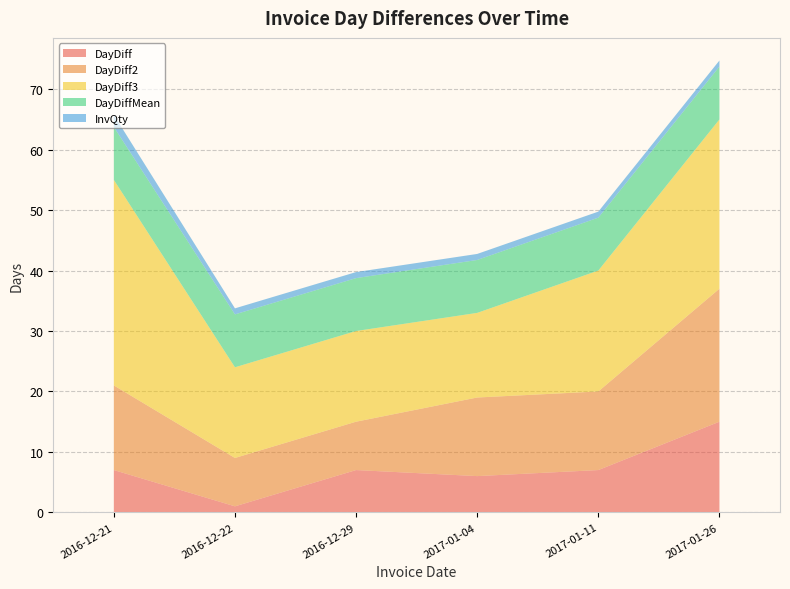

Reading left to right, transcribe all the data shown in this chart.

DayDiff: 7.0	1.0	7.0	6.0	7.0	15.0
DayDiff2: 14.0	8.0	8.0	13.0	13.0	22.0
DayDiff3: 34.0	15.0	15.0	14.0	20.0	28.0
DayDiffMean: 8.8	8.8	8.8	8.8	8.8	8.8
InvQty: 2.0	1.0	1.0	1.0	1.0	1.0